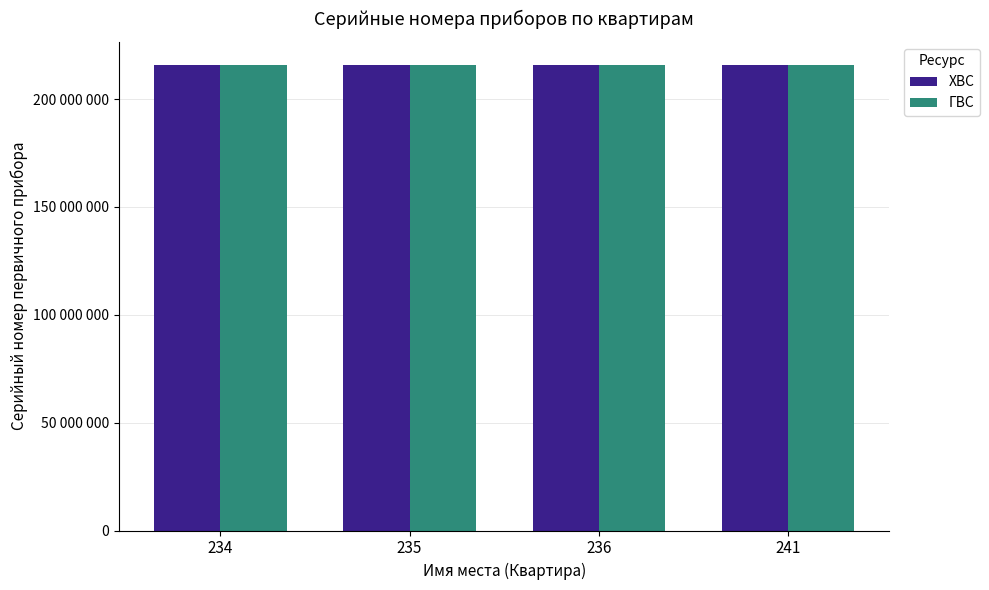

Are the bars horizontal?

No